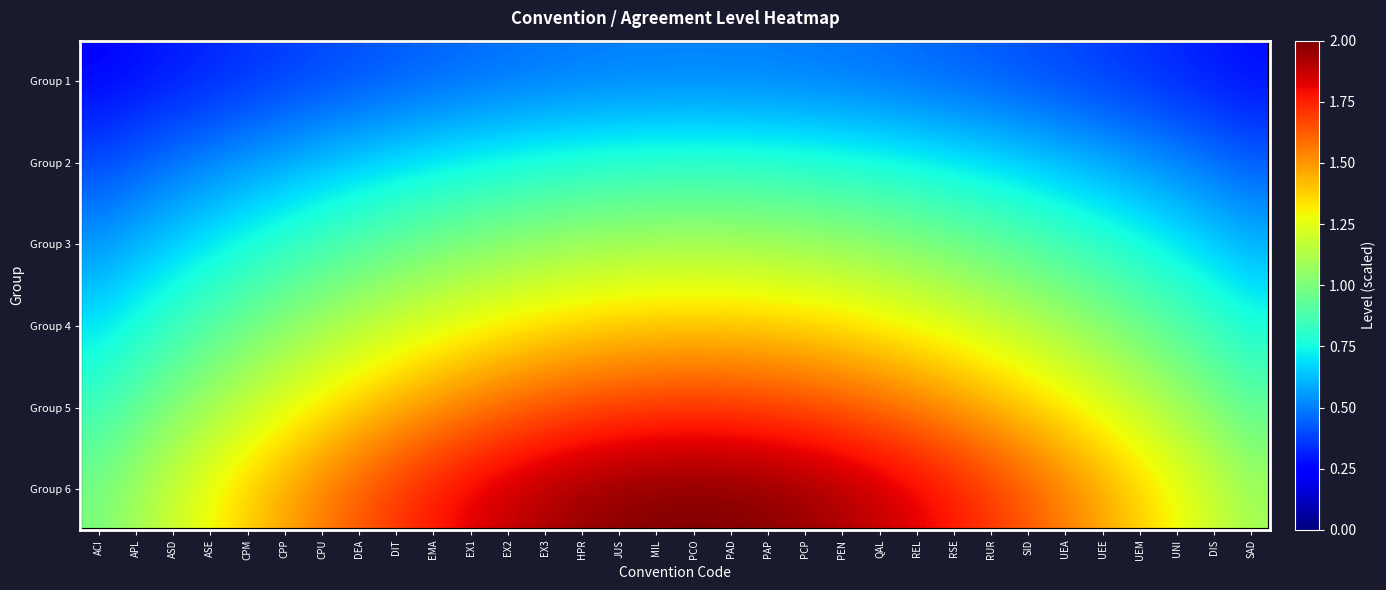

Reading left to right, extract all data points from this chart.

Group 1: ACI=0.2	APL=0.3	ASD=0.3	ASE=0.3	CPM=0.3	CPP=0.4	CPU=0.4	DEA=0.4	DIT=0.4	EMA=0.4	EX1=0.5	EX2=0.5	EX3=0.5	HPR=0.5	JUS=0.5	MIL=0.5	PCO=0.5	PAD=0.5	PAP=0.5	PCP=0.5	PEN=0.5	QAL=0.5	REL=0.5	RSE=0.4	RUR=0.4	SID=0.4	UEA=0.4	UEE=0.4	UEM=0.3	UNI=0.3	DIS=0.3	SAD=0.3
Group 2: ACI=0.4	APL=0.4	ASD=0.5	ASE=0.5	CPM=0.6	CPP=0.6	CPU=0.6	DEA=0.7	DIT=0.7	EMA=0.7	EX1=0.7	EX2=0.8	EX3=0.8	HPR=0.8	JUS=0.8	MIL=0.8	PCO=0.8	PAD=0.8	PAP=0.8	PCP=0.8	PEN=0.8	QAL=0.8	REL=0.7	RSE=0.7	RUR=0.7	SID=0.7	UEA=0.6	UEE=0.6	UEM=0.6	UNI=0.5	DIS=0.5	SAD=0.4
Group 3: ACI=0.6	APL=0.6	ASD=0.7	ASE=0.7	CPM=0.8	CPP=0.8	CPU=0.9	DEA=0.9	DIT=0.9	EMA=1.0	EX1=1.0	EX2=1.0	EX3=1.1	HPR=1.1	JUS=1.1	MIL=1.1	PCO=1.1	PAD=1.1	PAP=1.1	PCP=1.1	PEN=1.1	QAL=1.0	REL=1.0	RSE=1.0	RUR=0.9	SID=0.9	UEA=0.9	UEE=0.8	UEM=0.8	UNI=0.7	DIS=0.7	SAD=0.6
Group 4: ACI=0.7	APL=0.8	ASD=0.8	ASE=0.9	CPM=1.0	CPP=1.0	CPU=1.1	DEA=1.1	DIT=1.2	EMA=1.2	EX1=1.3	EX2=1.3	EX3=1.3	HPR=1.4	JUS=1.4	MIL=1.4	PCO=1.4	PAD=1.4	PAP=1.4	PCP=1.4	PEN=1.3	QAL=1.3	REL=1.3	RSE=1.2	RUR=1.2	SID=1.1	UEA=1.1	UEE=1.0	UEM=1.0	UNI=0.9	DIS=0.8	SAD=0.8
Group 5: ACI=0.9	APL=0.9	ASD=1.0	ASE=1.1	CPM=1.2	CPP=1.3	CPU=1.3	DEA=1.4	DIT=1.5	EMA=1.5	EX1=1.6	EX2=1.6	EX3=1.6	HPR=1.7	JUS=1.7	MIL=1.7	PCO=1.7	PAD=1.7	PAP=1.7	PCP=1.7	PEN=1.6	QAL=1.6	REL=1.6	RSE=1.5	RUR=1.5	SID=1.4	UEA=1.3	UEE=1.3	UEM=1.2	UNI=1.1	DIS=1.0	SAD=0.9
Group 6: ACI=1.0	APL=1.1	ASD=1.2	ASE=1.3	CPM=1.4	CPP=1.5	CPU=1.6	DEA=1.6	DIT=1.7	EMA=1.8	EX1=1.8	EX2=1.9	EX3=1.9	HPR=2.0	JUS=2.0	MIL=2.0	PCO=2.0	PAD=2.0	PAP=2.0	PCP=2.0	PEN=1.9	QAL=1.9	REL=1.8	RSE=1.8	RUR=1.7	SID=1.6	UEA=1.6	UEE=1.5	UEM=1.4	UNI=1.3	DIS=1.2	SAD=1.1